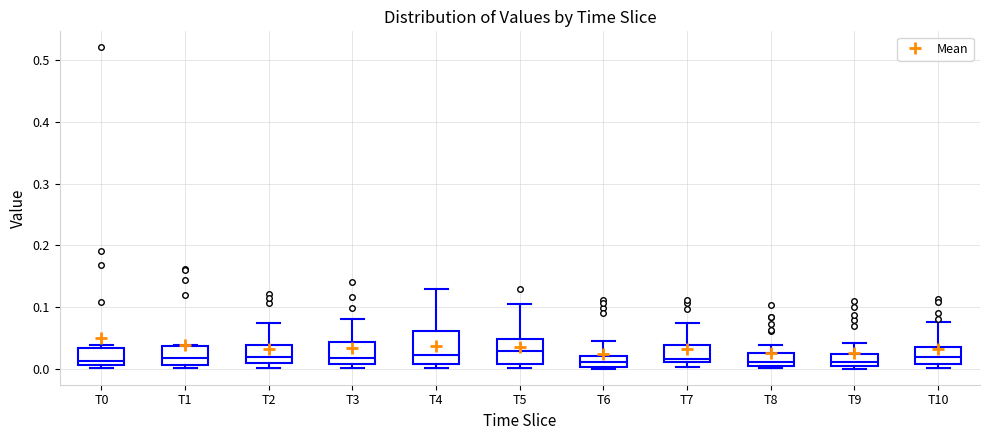

Reading left to right, read every box against the y-axis: the position of its median line, the range the box covers, and the ends of its whiskers. The values are not printed on the chart, so give them approximately, as read against the axis.

T0: median 0.01 (just above the box's lower edge), box 0.01 to 0.03, whiskers 0.00 to 0.04
T1: median 0.02, box 0.01 to 0.04, whiskers 0.00 to 0.04
T2: median 0.02, box 0.01 to 0.04, whiskers 0.00 to 0.07
T3: median 0.02, box 0.01 to 0.04, whiskers 0.00 to 0.08
T4: median 0.02, box 0.01 to 0.06, whiskers 0.00 to 0.13
T5: median 0.03, box 0.01 to 0.05, whiskers 0.00 to 0.10
T6: median 0.01, box 0.00 to 0.02, whiskers 0.00 (just below the box's lower edge) to 0.04
T7: median 0.02, box 0.01 to 0.04, whiskers 0.00 to 0.07
T8: median 0.01, box 0.00 to 0.03, whiskers 0.00 (just below the box's lower edge) to 0.04
T9: median 0.01 (just above the box's lower edge), box 0.01 to 0.02, whiskers 0.00 to 0.04
T10: median 0.02, box 0.01 to 0.04, whiskers 0.00 to 0.08